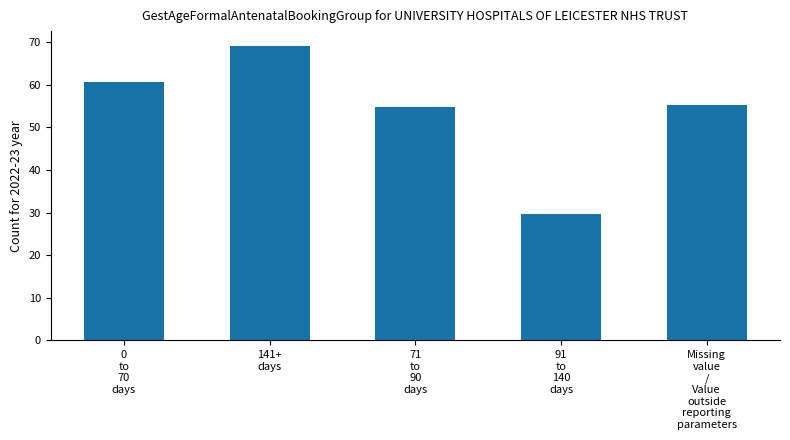

Count the number of data series in this chart.

1